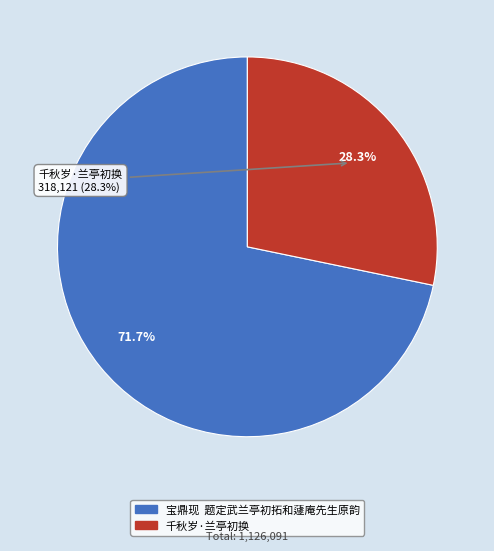

Count the number of slices in the pie.

2